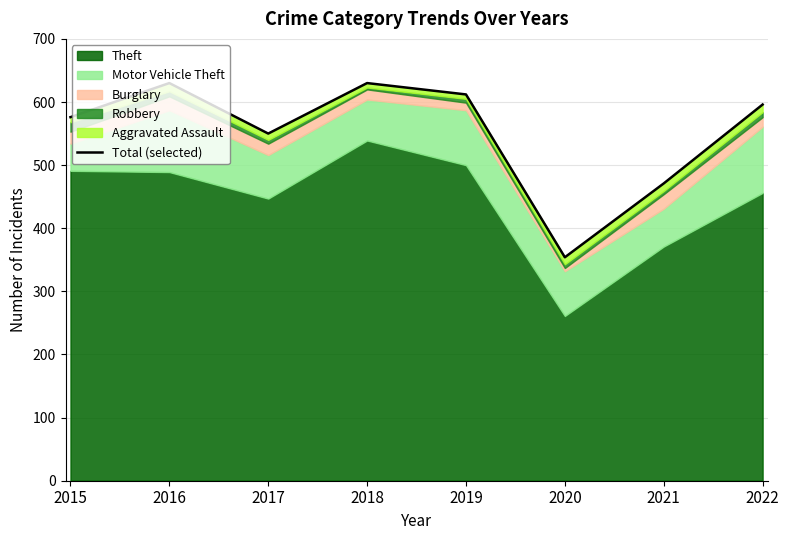

What is the change in value from 2017 to 2019?

+62